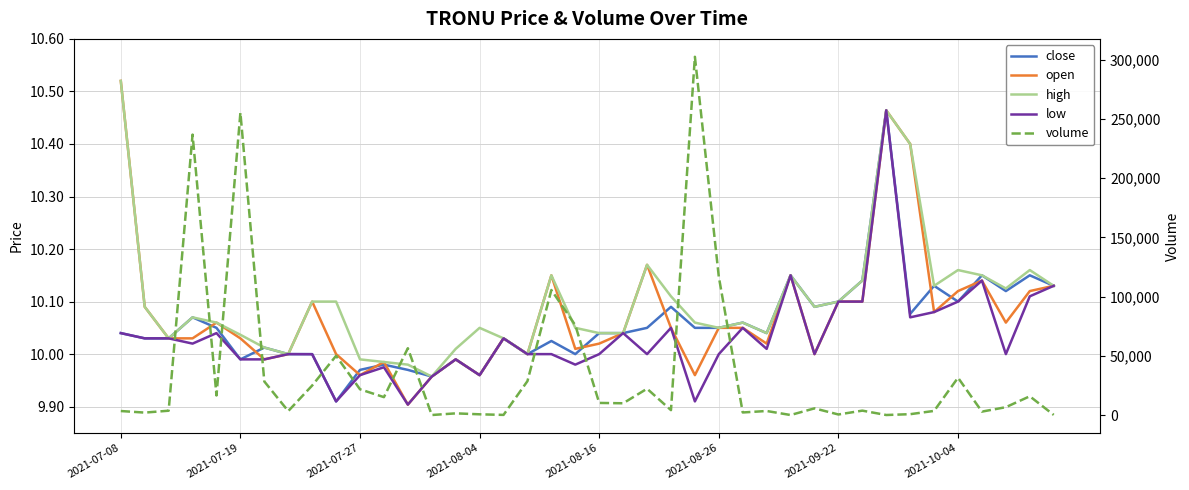

True or false: volume and open intersect in this chart.

False